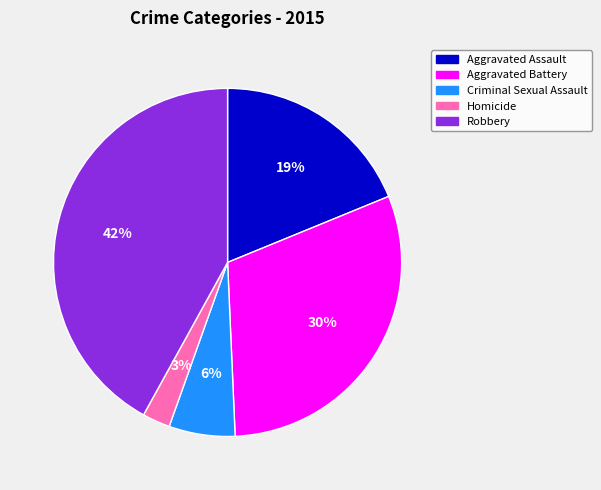

Which has a higher value, Criminal Sexual Assault or Aggravated Assault?

Aggravated Assault